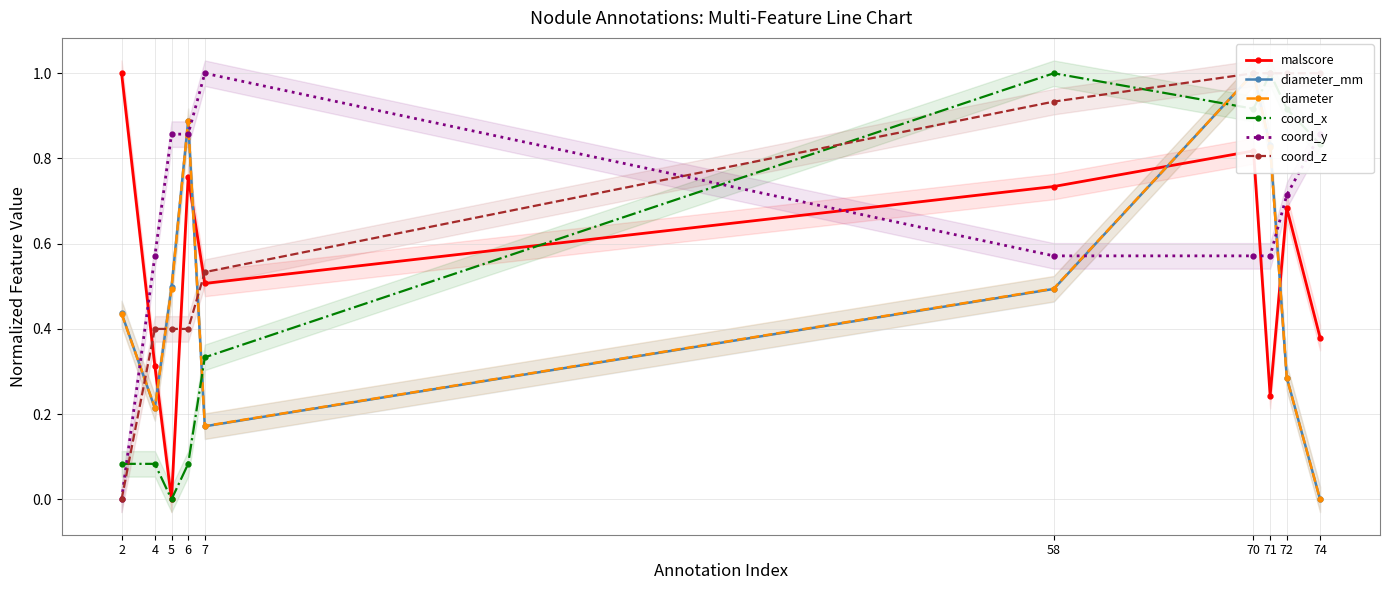

At which category does the chart reach its minimum across all series?

5